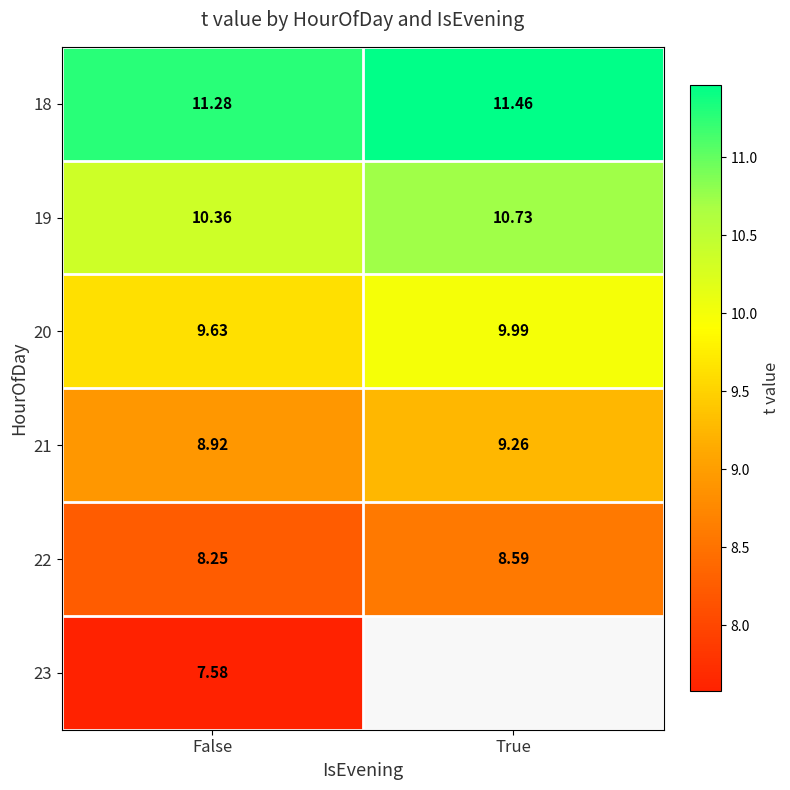

Which category has the highest value across all series?

True